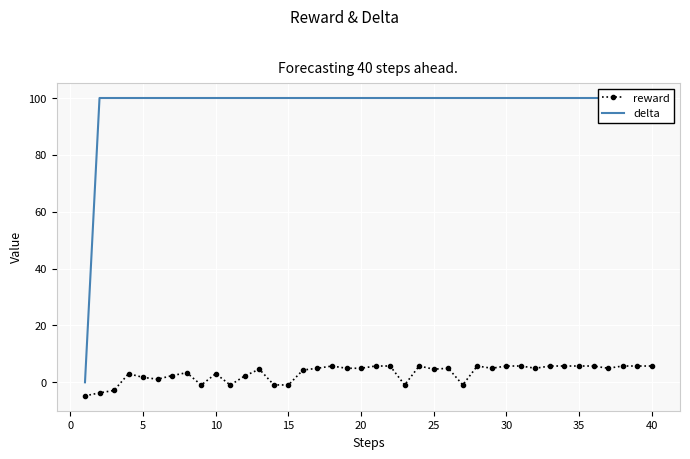

How many negative values does the reward series have?

9